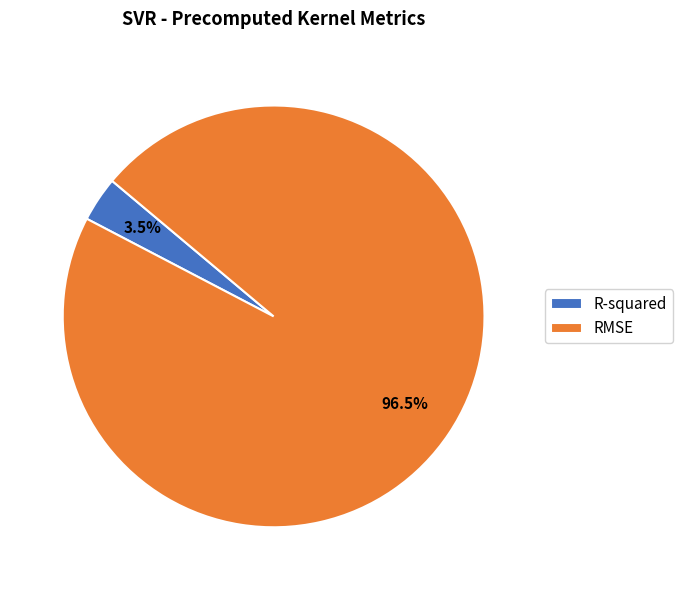

To the nearest percent, what is the combined percentage of R-squared and RMSE?

100%